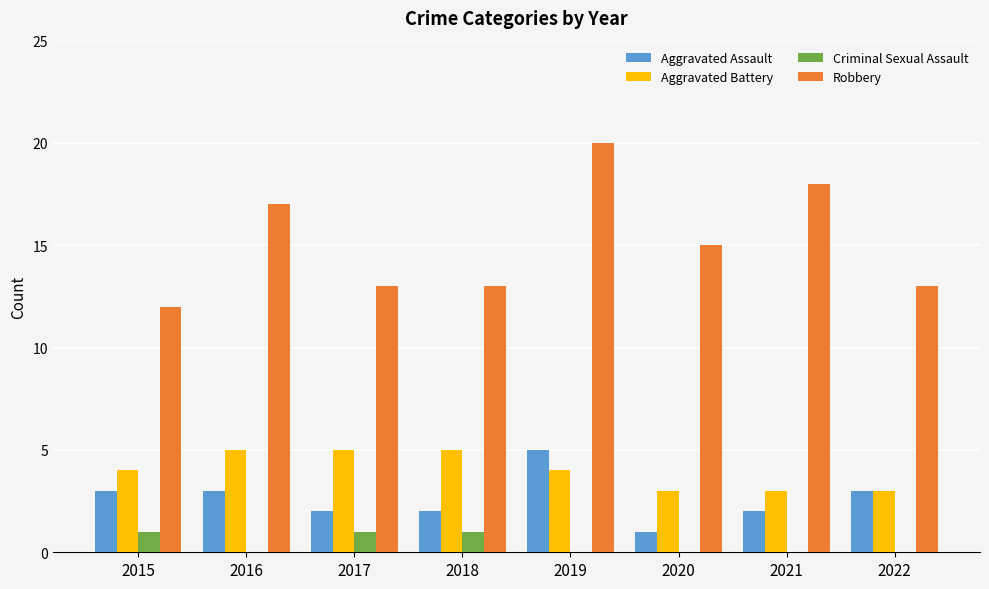

Reading left to right, what are all the values shown in this chart?

Aggravated Assault: 3	3	2	2	5	1	2	3
Aggravated Battery: 4	5	5	5	4	3	3	3
Criminal Sexual Assault: 1	0	1	1	0	0	0	0
Robbery: 12	17	13	13	20	15	18	13